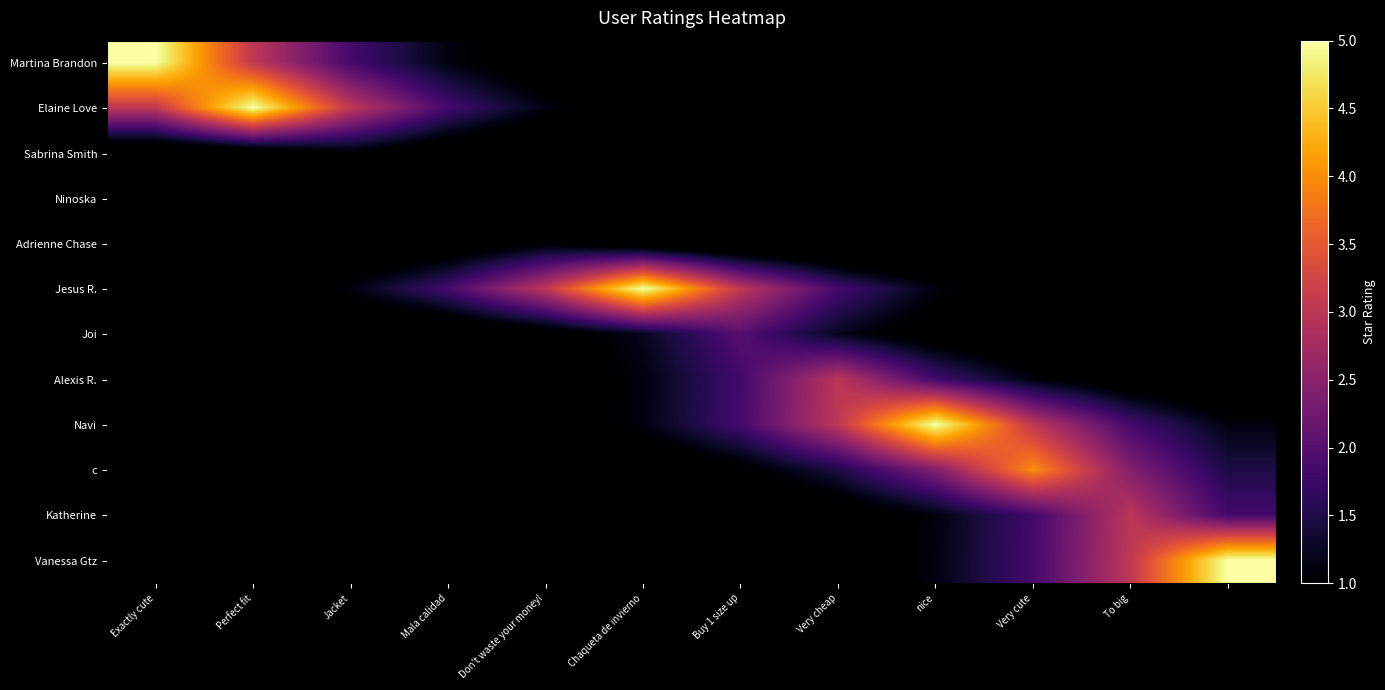

What is the greatest value displayed?

5.0